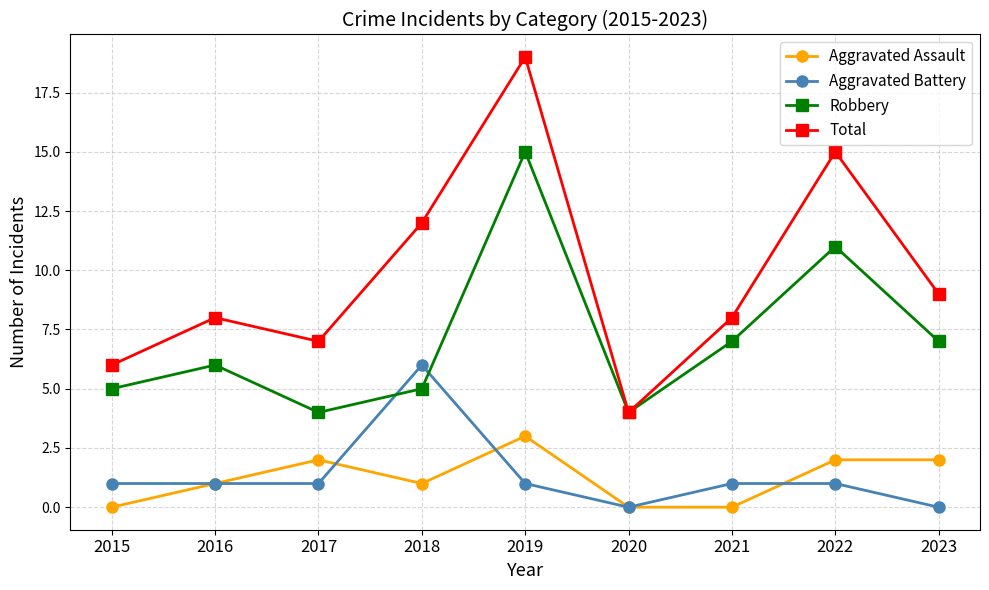

Where is the first local minimum for Aggravated Assault?

2018